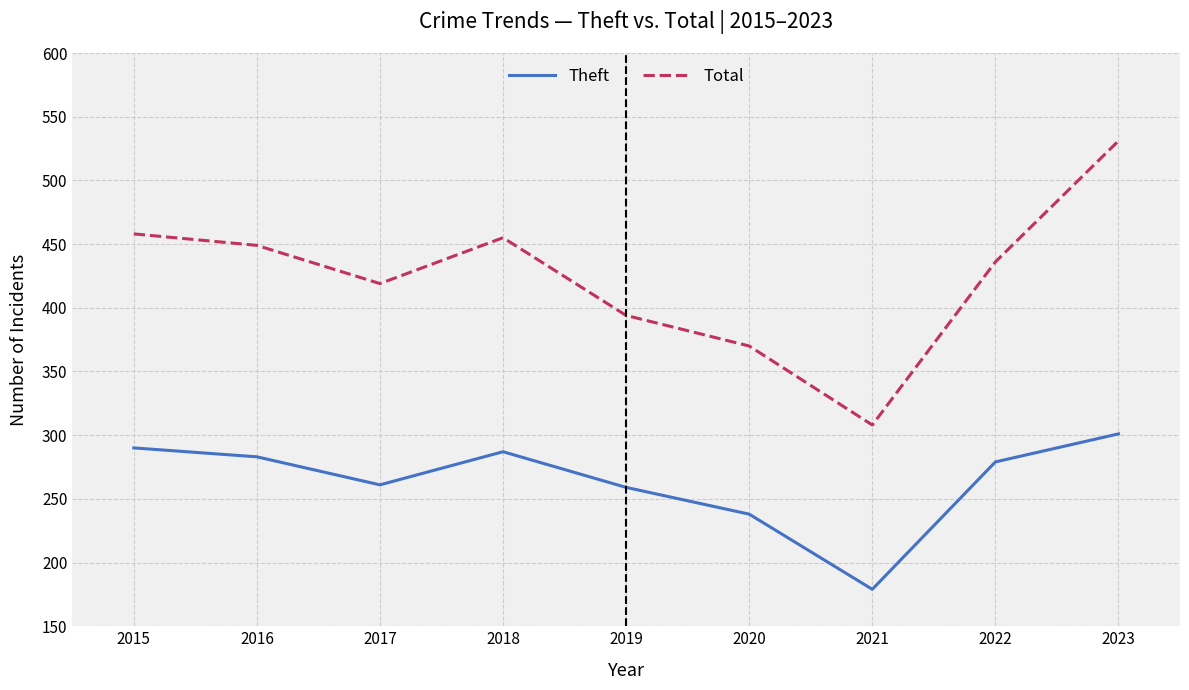

Which series has the largest total across all categories?

Total